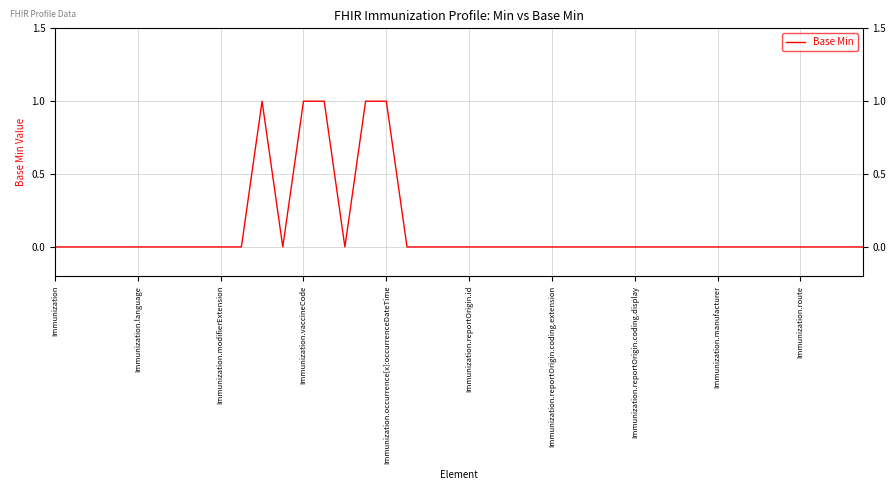

What is the maximum value shown in the chart?

1